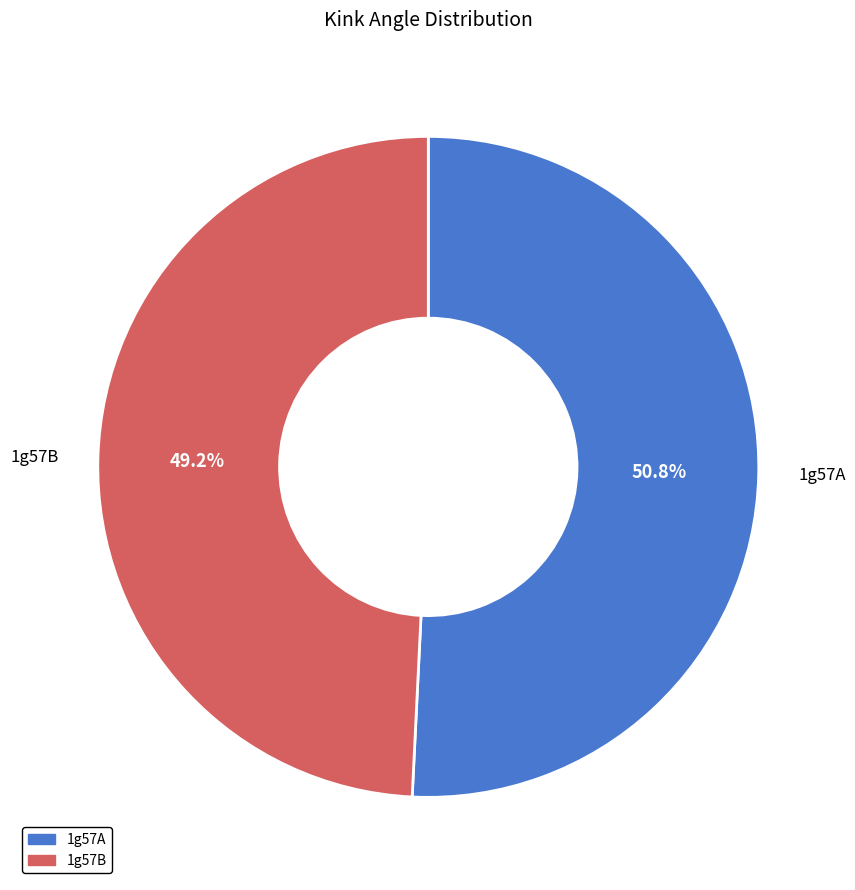

What is the majority slice?

1g57A